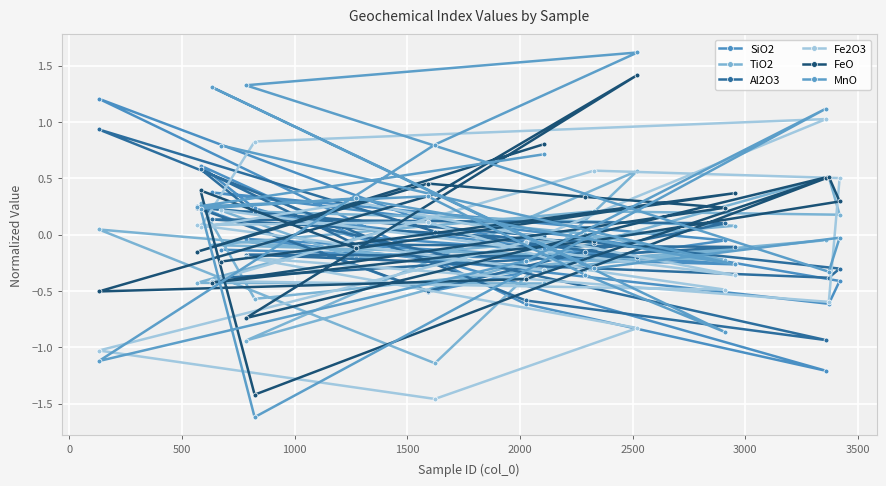

At which category does TiO2 reach its first local valley?

500